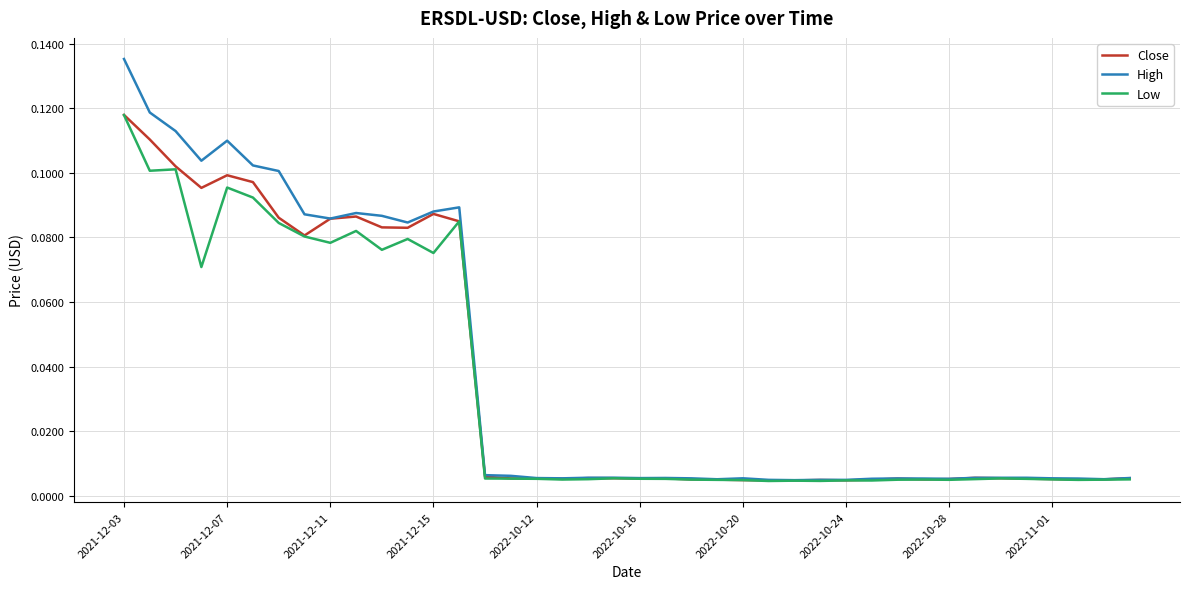

In High, how many points are lower than both neighbors (excluding endpoints)?

10